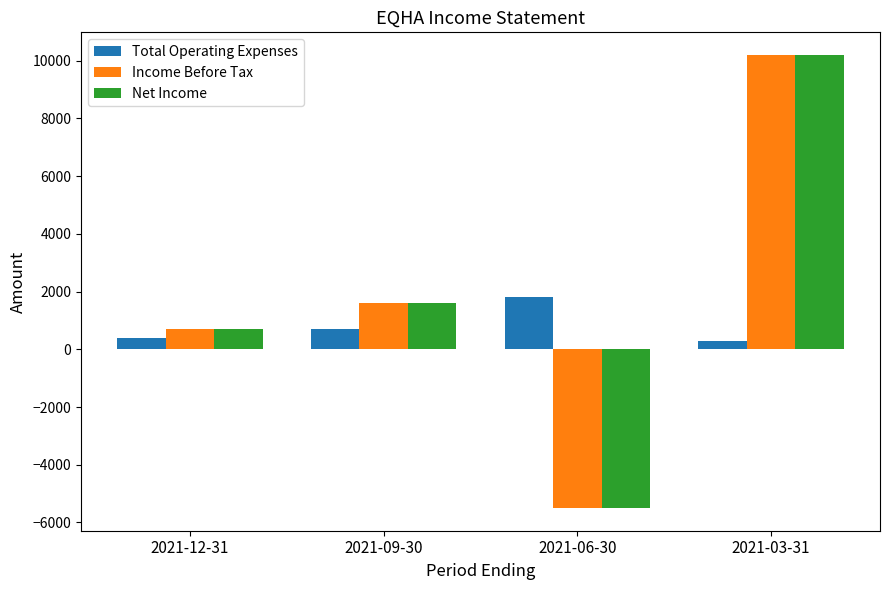

How many series are shown in this chart?

3